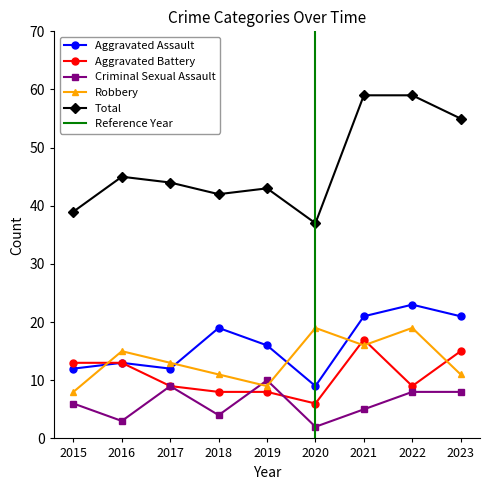

The value of Aggravated Battery at 2019 is 8. True or false?

True